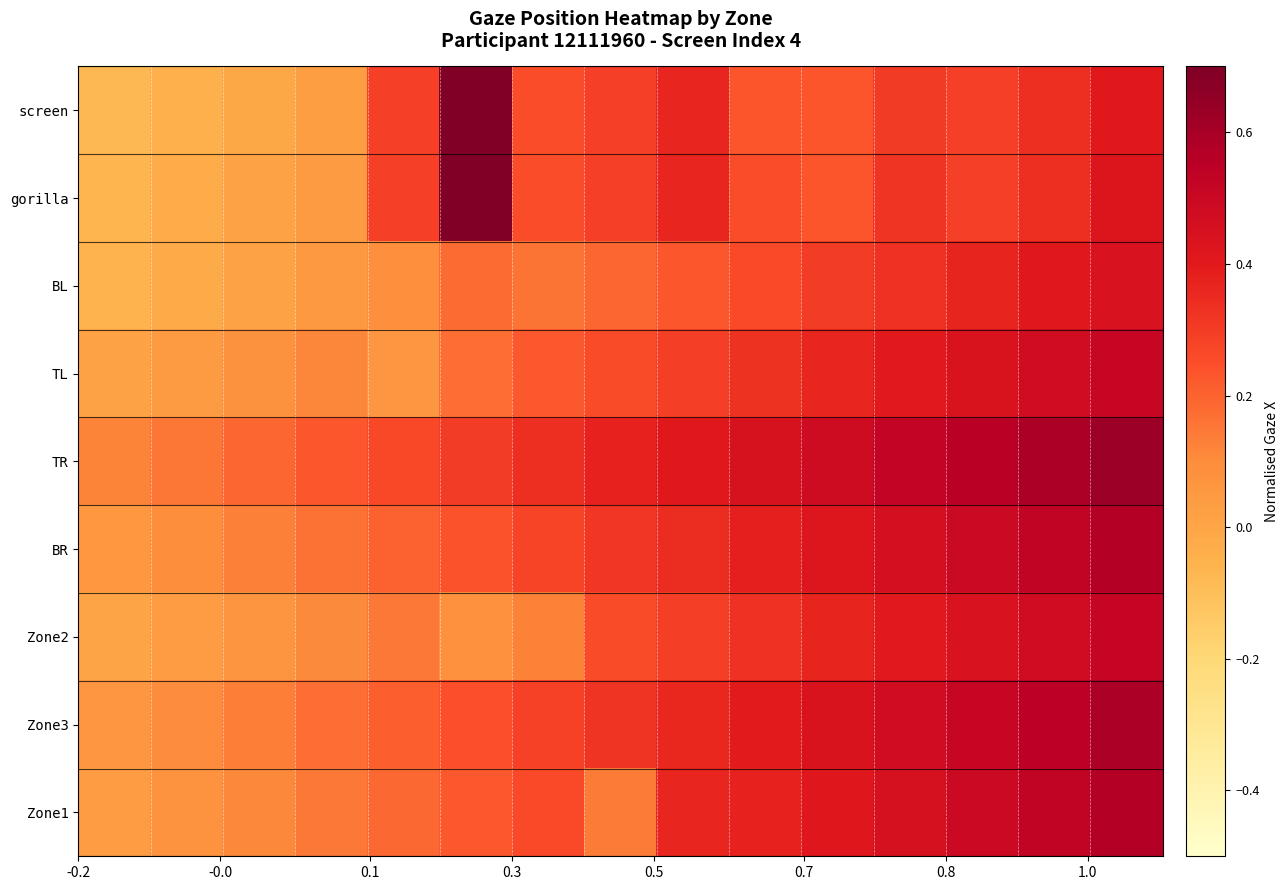

Rank the series by their maximum value, from highest to lowest.

screen, gorilla, TR, Zone3, BR, Zone1, Zone2, TL, BL